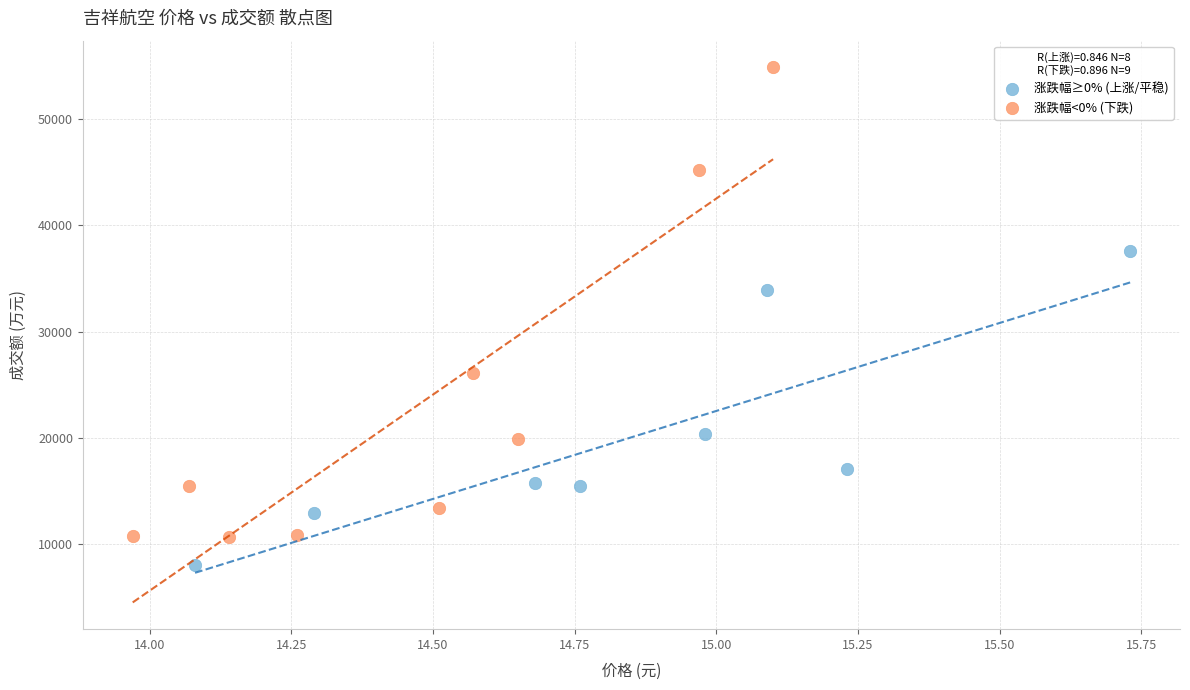

Which series reaches the minimum Y coordinate?

涨跌幅≥0% (上涨/平稳)